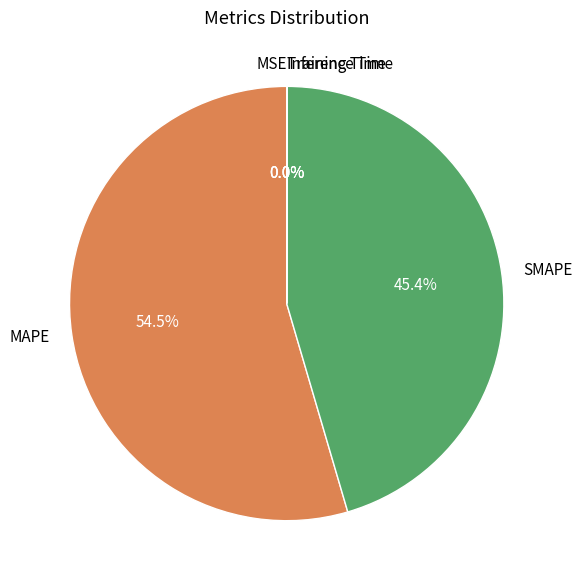

Does MAPE represent more than half of the total?

Yes